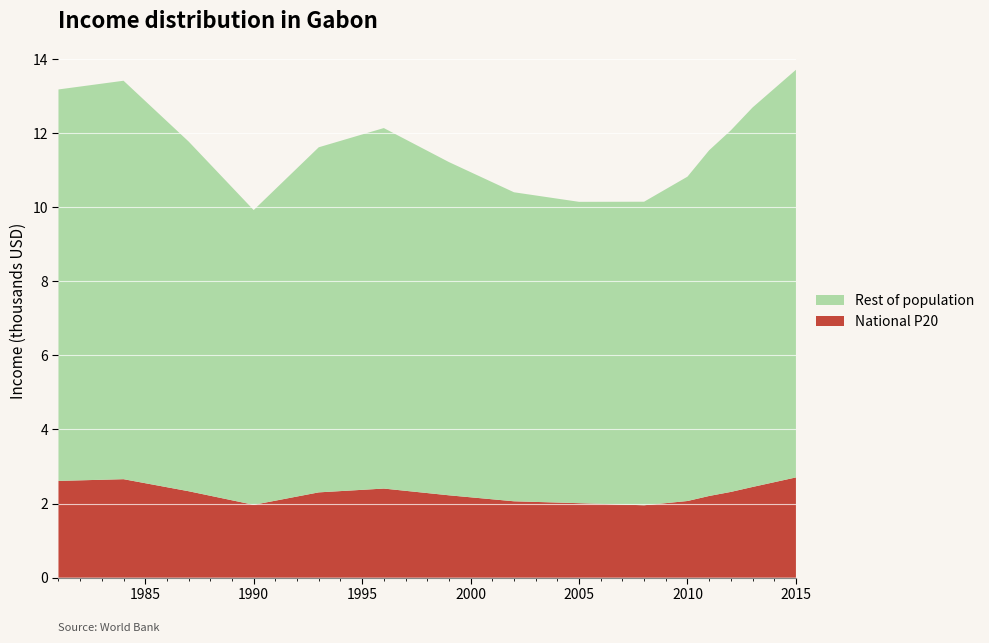

Reading left to right, extract all data points from this chart.

National P20: 1981=2.6	1984=2.7	1987=2.3	1990=2.0	1993=2.3	1996=2.4	1999=2.2	2002=2.1	2005=2.0	2008=2.0	2010=2.1	2011=2.2	2012=2.3	2013=2.4	2015=2.7
Rest of population: 1981=10.6	1984=10.8	1987=9.4	1990=8.0	1993=9.3	1996=9.7	1999=9.0	2002=8.3	2005=8.1	2008=8.2	2010=8.8	2011=9.3	2012=9.8	2013=10.2	2015=11.0